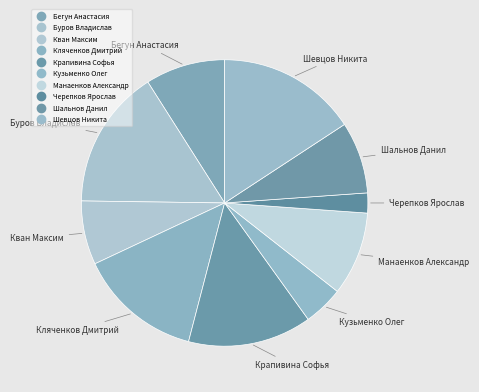

How many slices are in this pie chart?

10